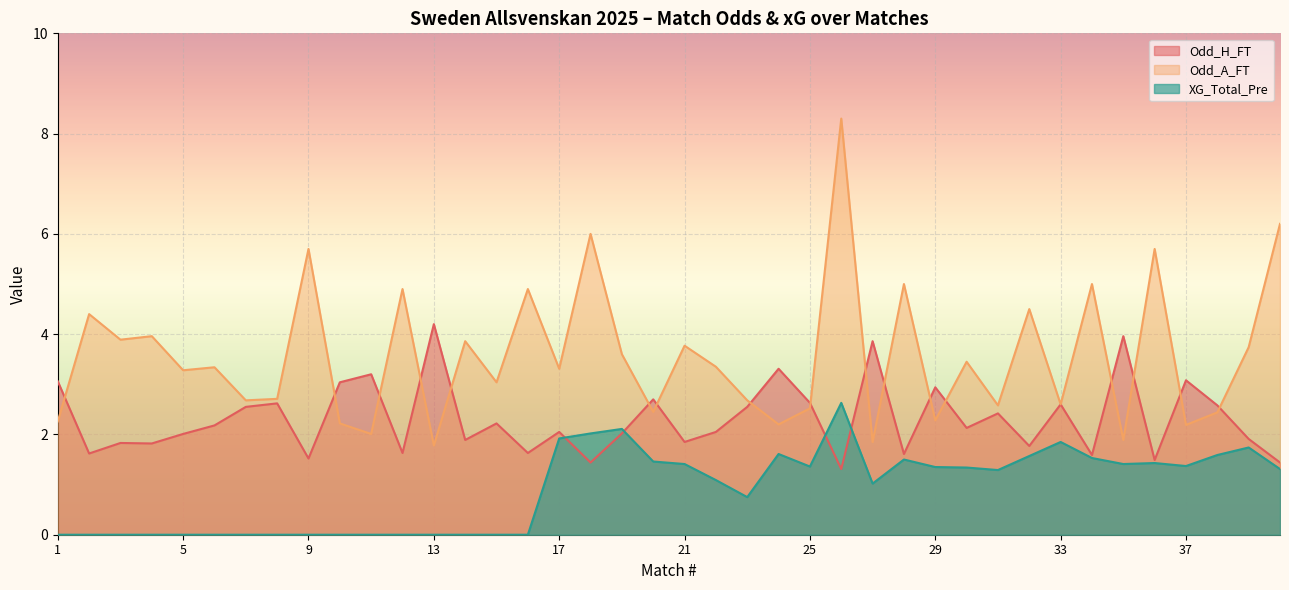

Reading left to right, transcribe all the data shown in this chart.

Odd_H_FT: 1=3.1	2=1.6	3=1.8	4=1.8	5=2.0	6=2.2	7=2.5	8=2.6	9=1.5	10=3.0	11=3.2	12=1.6	13=4.2	14=1.9	15=2.2	16=1.6	17=2.0	18=1.4	19=2.0	20=2.7	21=1.9	22=2.0	23=2.5	24=3.3	25=2.6	26=1.3	27=3.9	28=1.6	29=2.9	30=2.1	31=2.4	32=1.8	33=2.6	34=1.6	35=4.0	36=1.5	37=3.1	38=2.6	39=1.9	40=1.4
Odd_A_FT: 1=2.3	2=4.4	3=3.9	4=4.0	5=3.3	6=3.3	7=2.7	8=2.7	9=5.7	10=2.2	11=2.0	12=4.9	13=1.8	14=3.9	15=3.0	16=4.9	17=3.3	18=6.0	19=3.6	20=2.5	21=3.8	22=3.4	23=2.7	24=2.2	25=2.5	26=8.3	27=1.9	28=5.0	29=2.3	30=3.5	31=2.6	32=4.5	33=2.6	34=5.0	35=1.9	36=5.7	37=2.2	38=2.4	39=3.7	40=6.2
XG_Total_Pre: 1=0.0	2=0.0	3=0.0	4=0.0	5=0.0	6=0.0	7=0.0	8=0.0	9=0.0	10=0.0	11=0.0	12=0.0	13=0.0	14=0.0	15=0.0	16=0.0	17=1.9	18=2.0	19=2.1	20=1.5	21=1.4	22=1.1	23=0.8	24=1.6	25=1.4	26=2.6	27=1.0	28=1.5	29=1.4	30=1.3	31=1.3	32=1.6	33=1.9	34=1.5	35=1.4	36=1.4	37=1.4	38=1.6	39=1.7	40=1.3